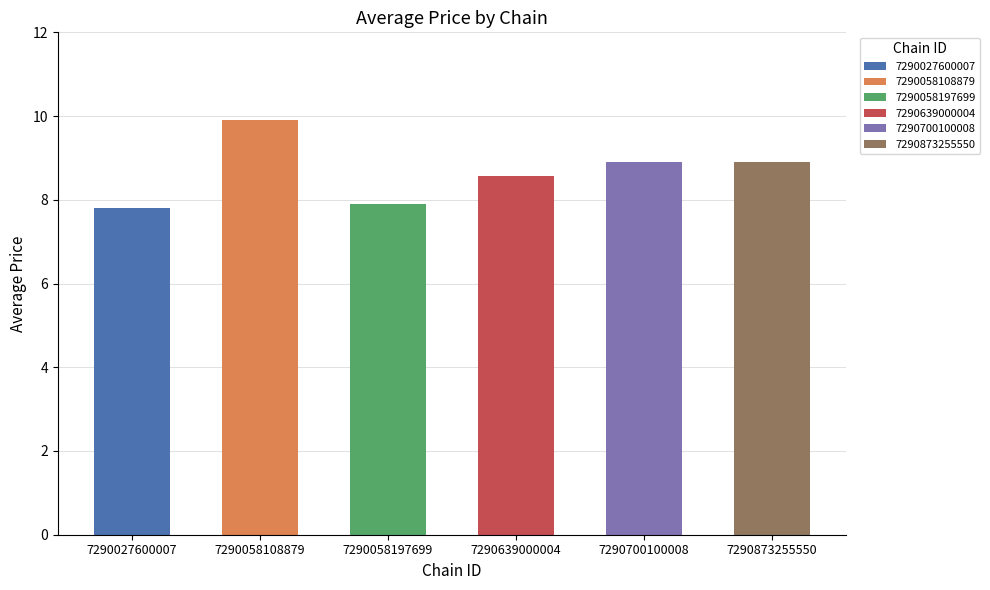

The value at 7290873255550 is 8.9. True or false?

True